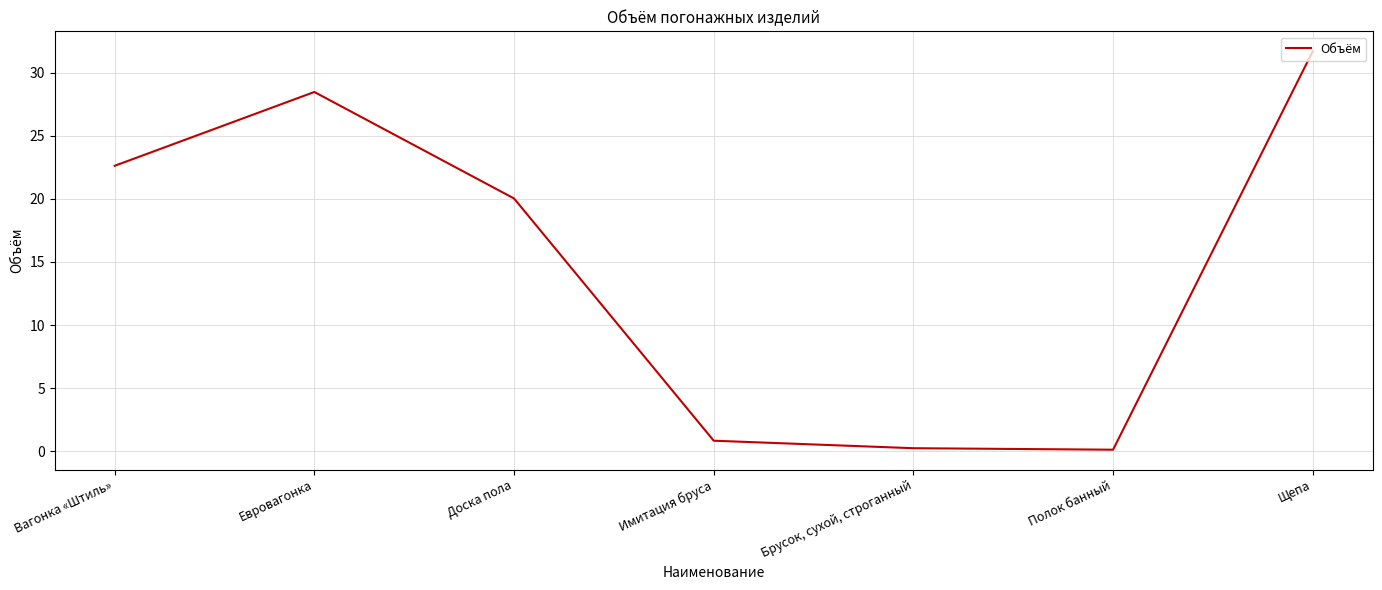

Where is the data nearest to the value 15?

Доска пола